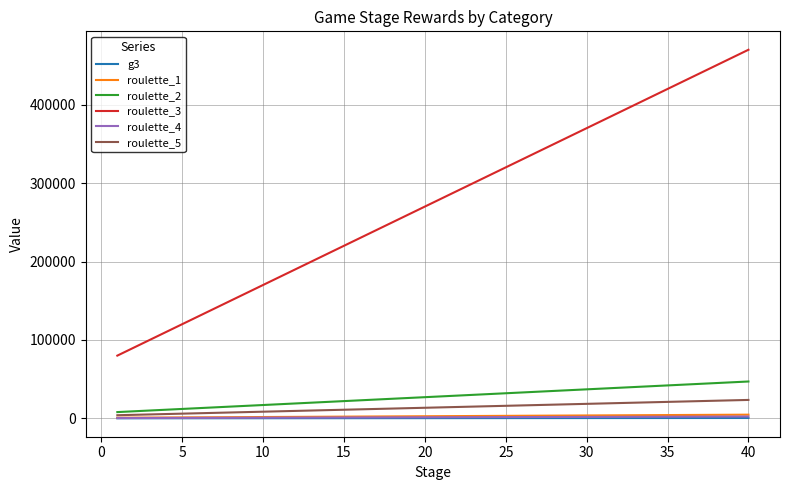

Which series has the widest spread of values?

roulette_3